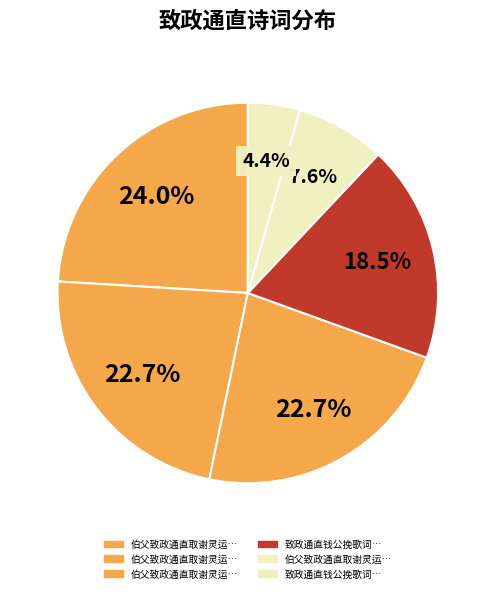

How many slices are in this pie chart?

6